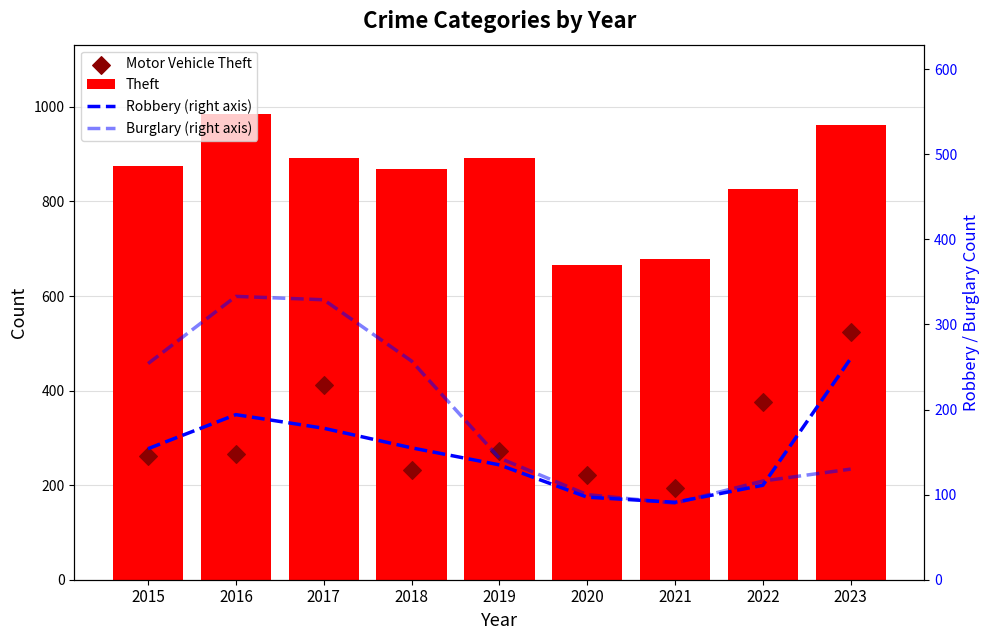

Which series has the widest spread of Y values?

Motor Vehicle Theft